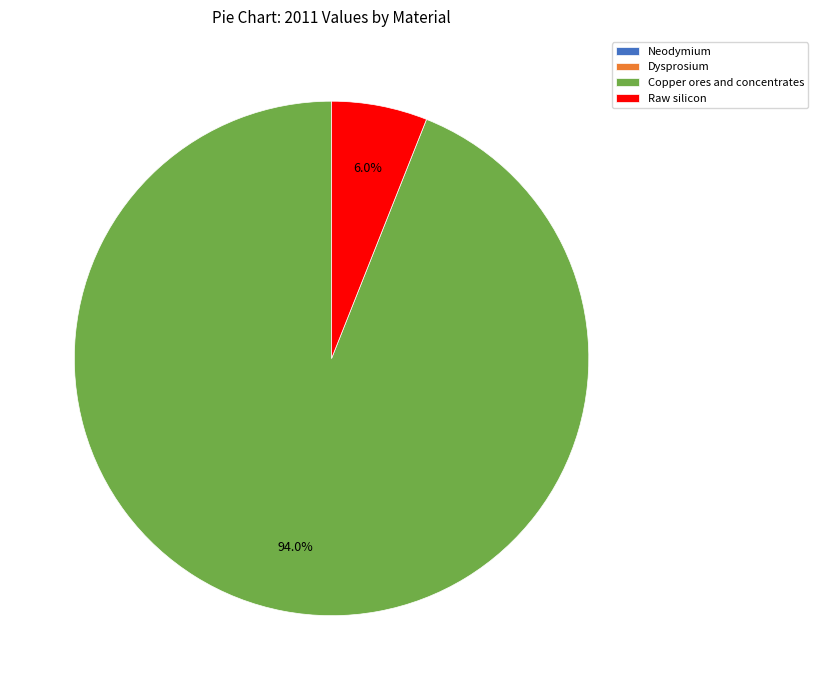

How much of the chart is everything except Raw silicon?

94.0%